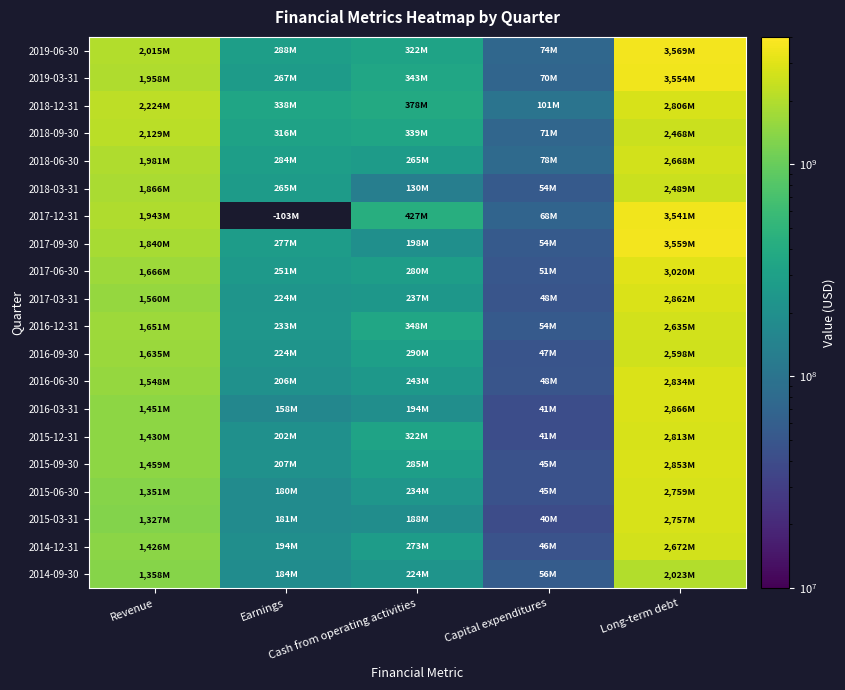

What is the difference between the highest and lowest values at Long-term debt?

1546222000.0